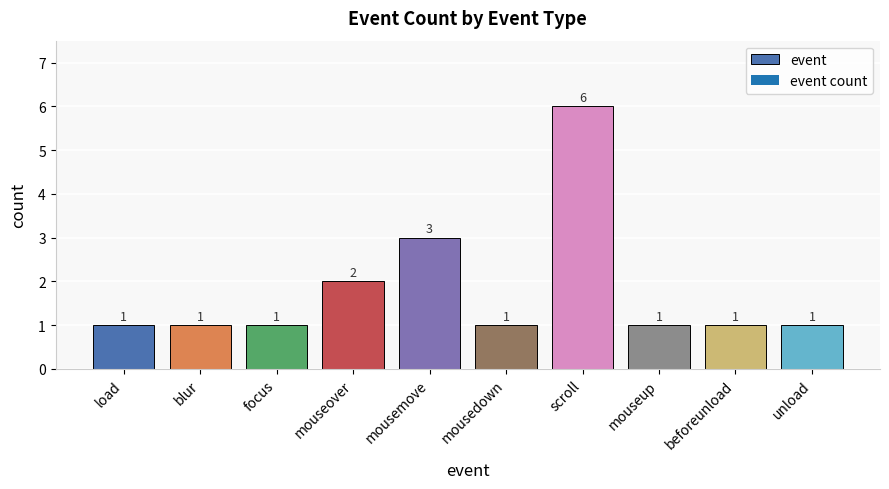

What is the smallest value displayed?

1